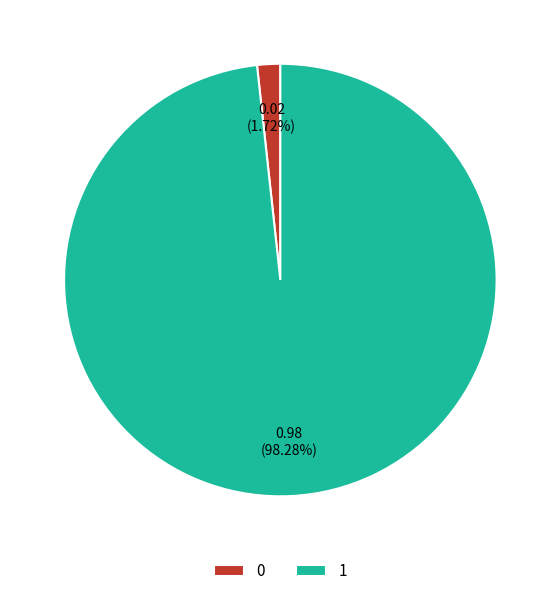

How many slices are in this pie chart?

2